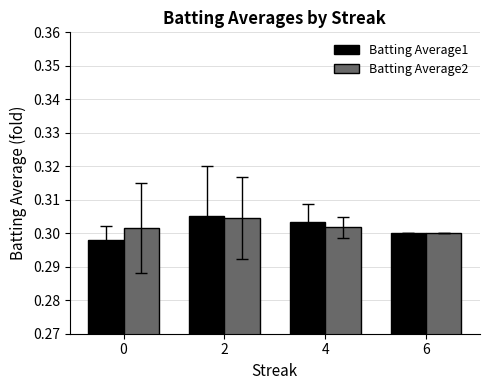

What is the sum of the Batting Average2 values at 2 and 4?

0.6